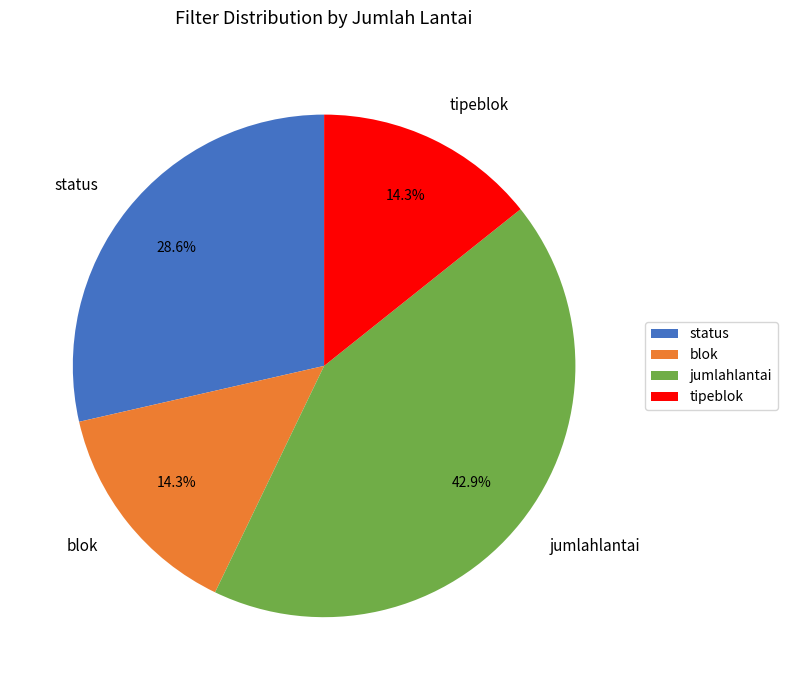

Which category has the biggest portion of the pie?

jumlahlantai